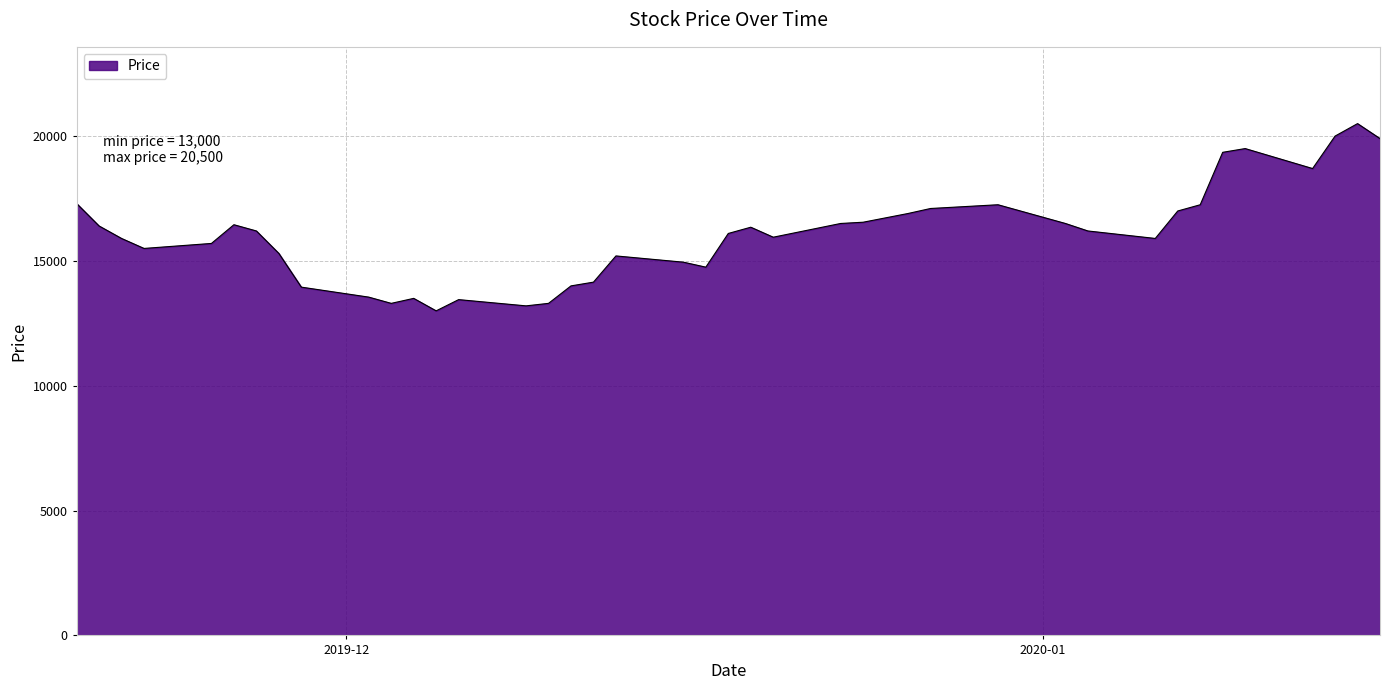

What is the maximum value shown in the chart?

20500